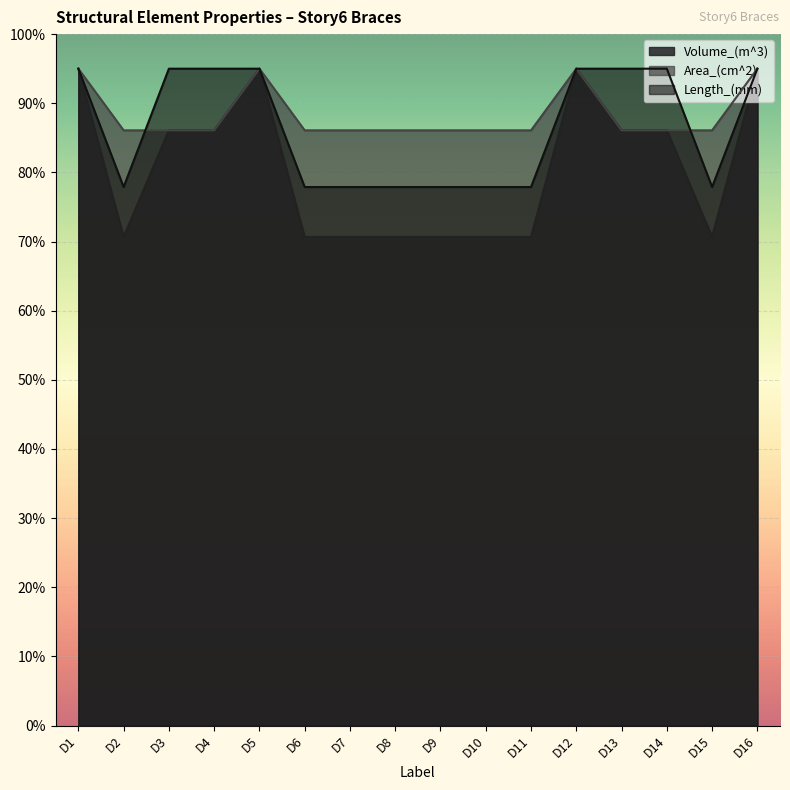

True or false: Length_(mm) has a value of 33250.0 at D12.

True